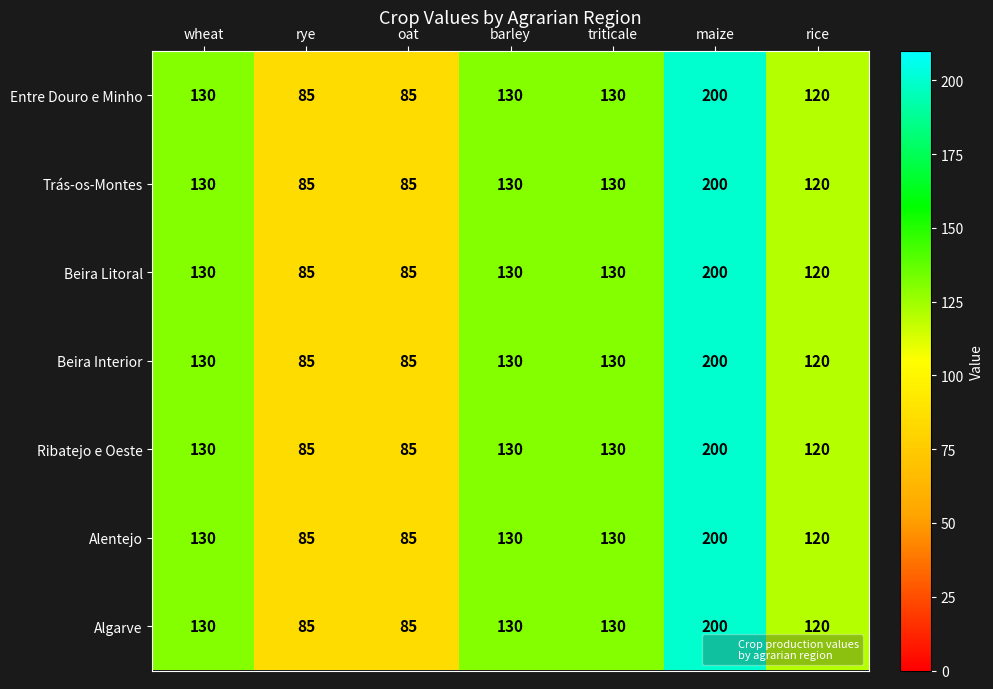

What is the difference between the maximum and minimum values in the Beira Litoral series?

115